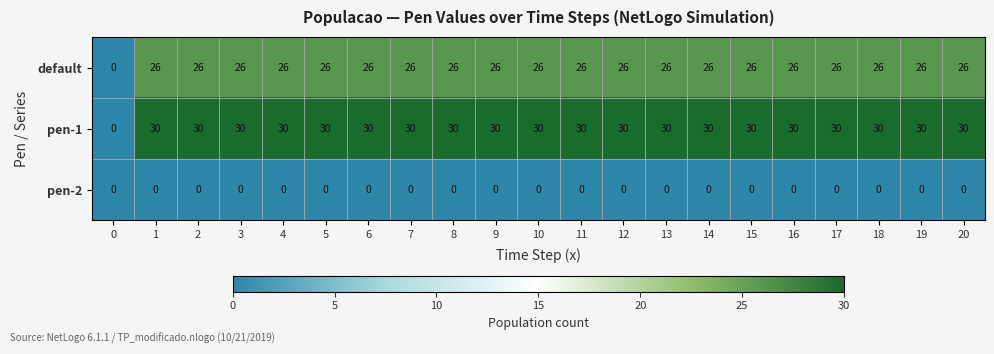

What is the difference between the highest and lowest values at 13?

30